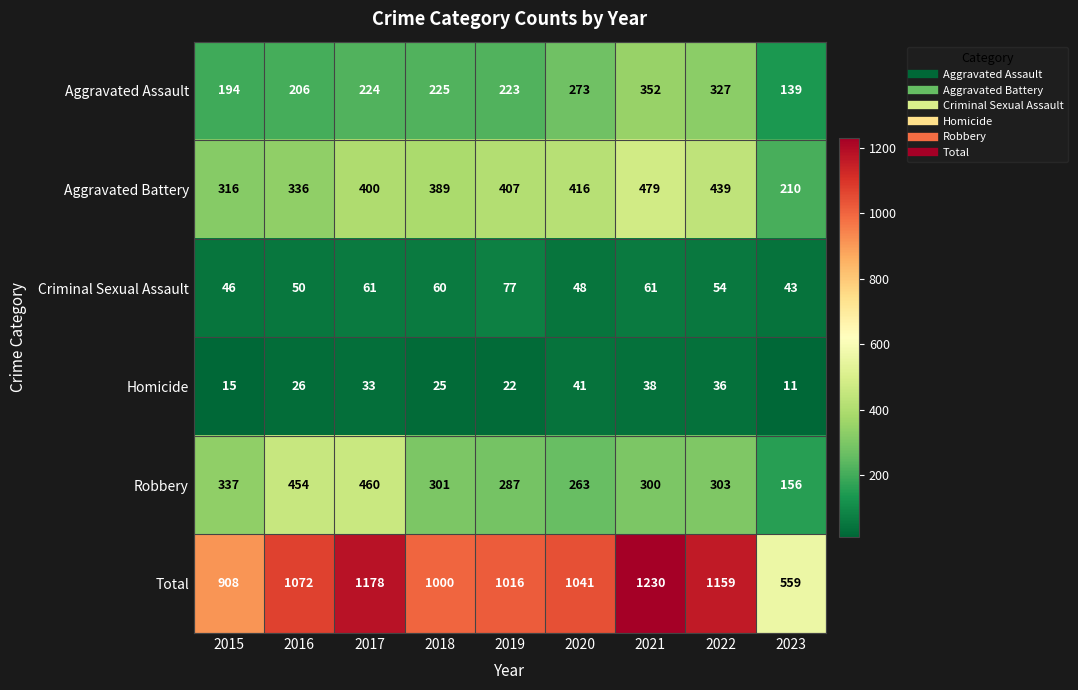

What is the sum of the Homicide values at 2017 and 2020?

74